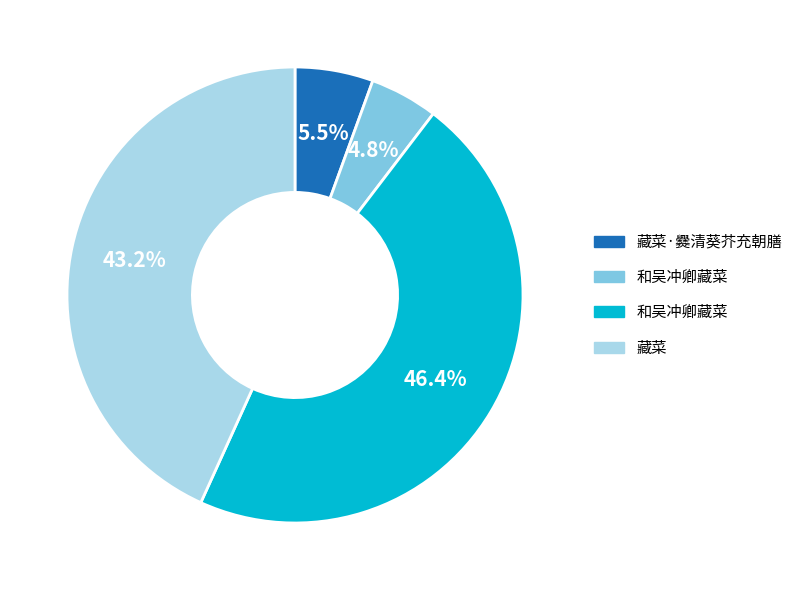

Is there a majority slice in this chart?

No